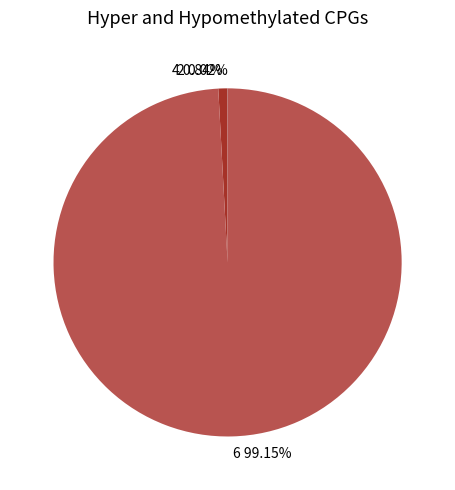

What is the largest slice in the pie chart?

6